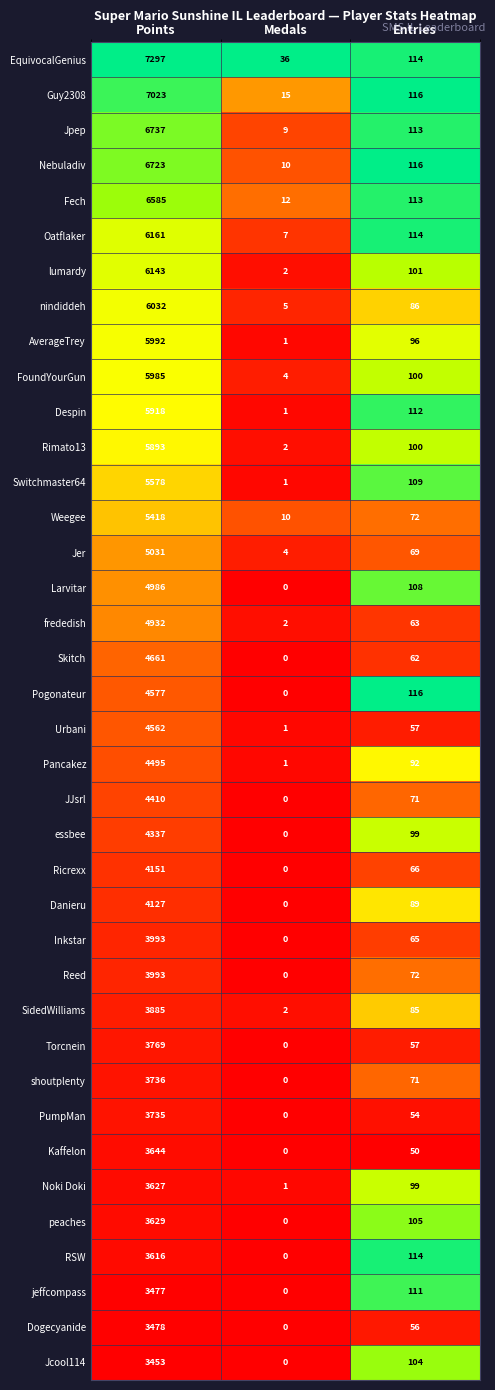

How many data points does each series have?

3